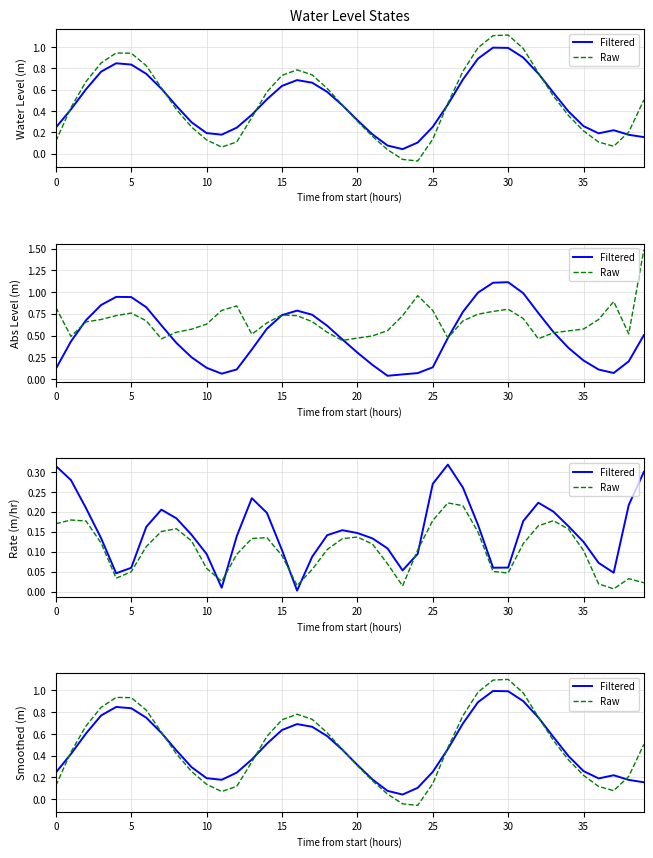

What is the average value of the Filtered series?

0.5